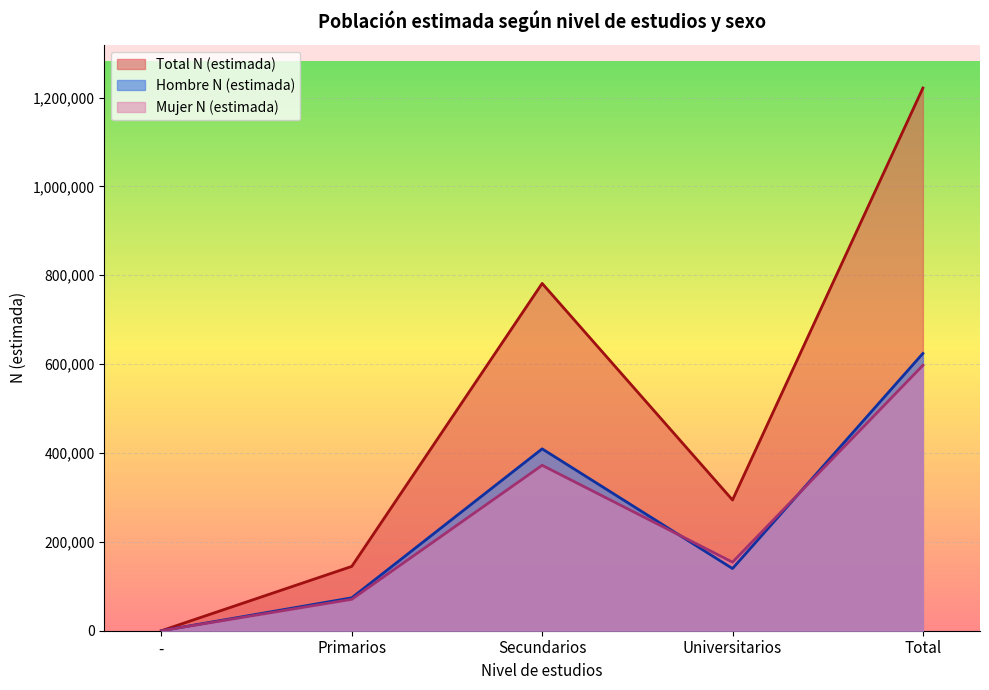

What is the difference between the maximum and minimum values in the Mujer N (estimada) series?

597307